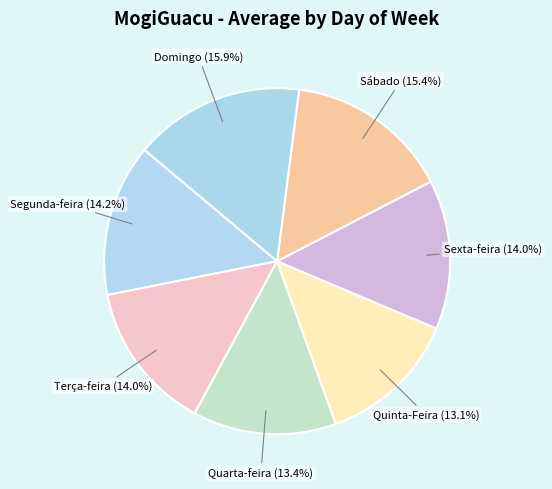

Count the number of slices in the pie.

7